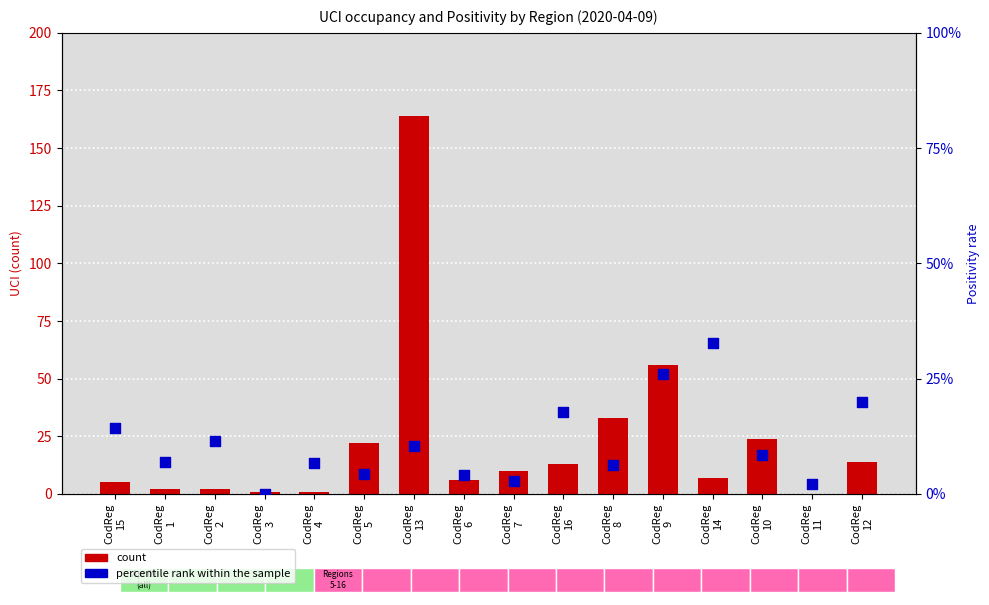

At how many categories does at least one series exceed 18?

5